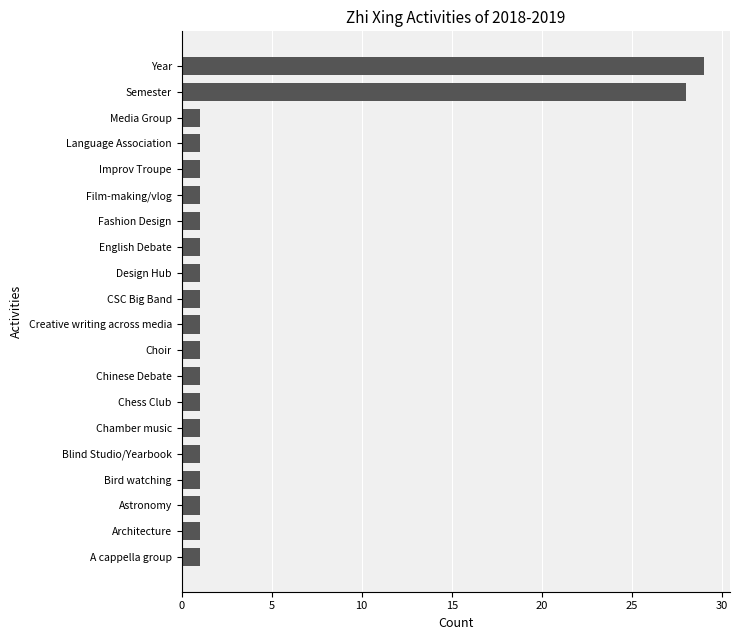

What is the sum of all values?

75